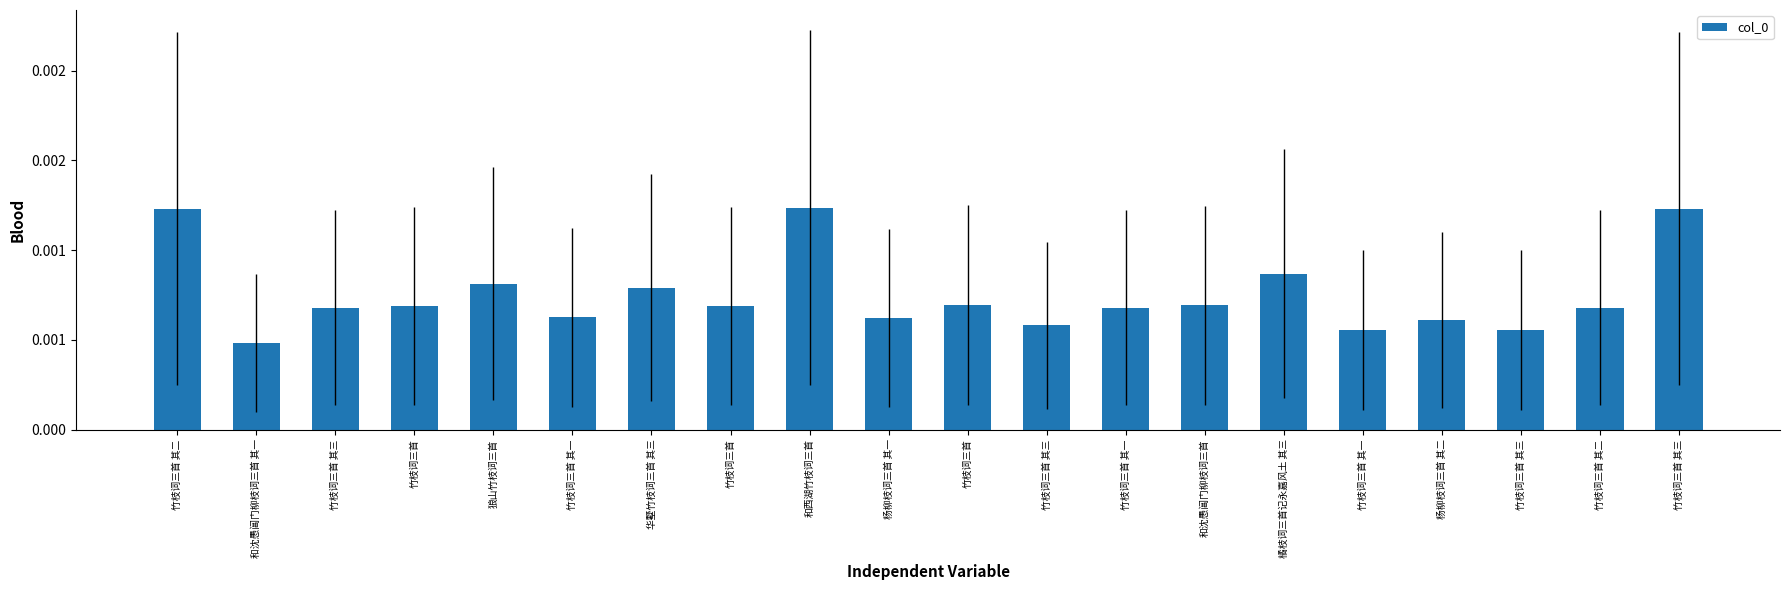

The chart shows a value of 0.0 at 竹枝词三首. True or false?

False